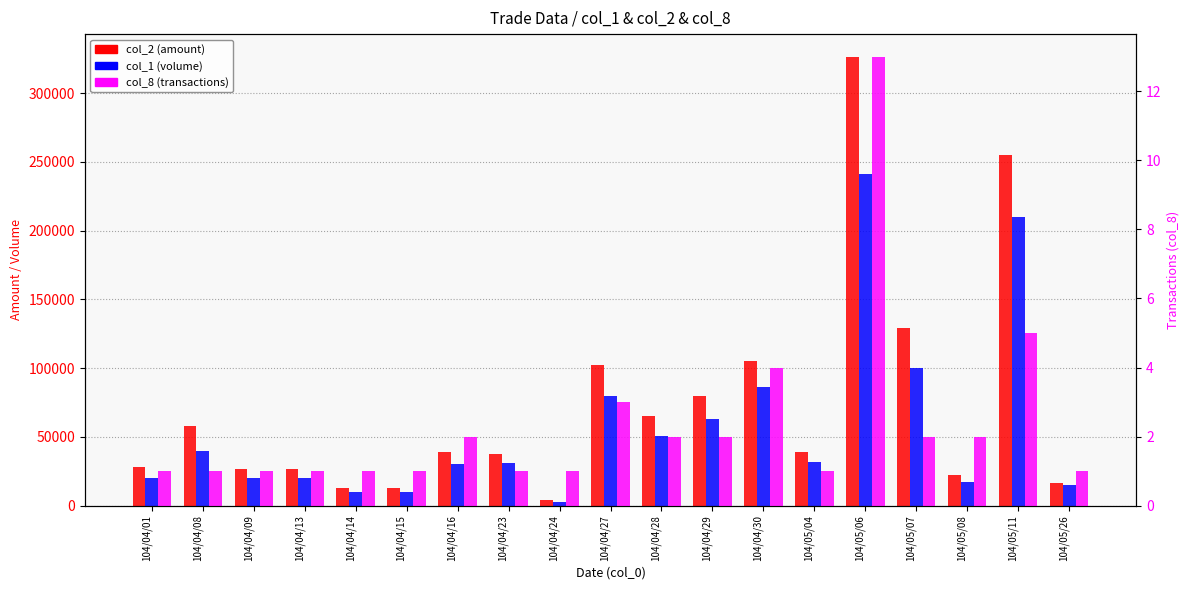

Rank the series by their average value, from lowest to highest.

col_8 (transactions), col_1 (volume), col_2 (amount)